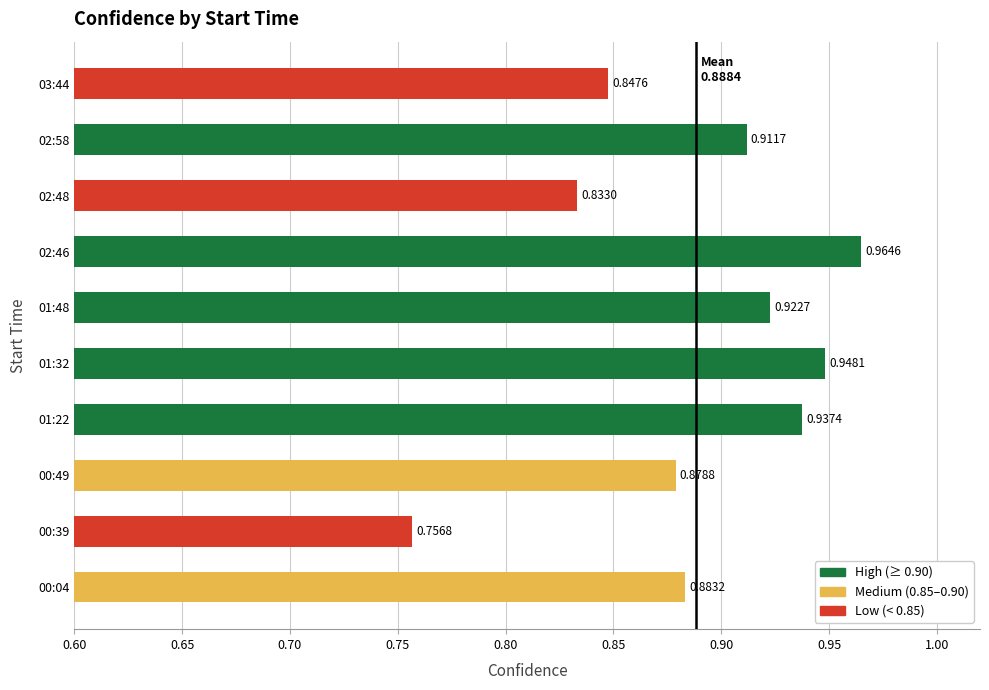

List the labels in order of value, smallest first.

00:39, 02:48, 03:44, 00:49, 00:04, 02:58, 01:48, 01:22, 01:32, 02:46